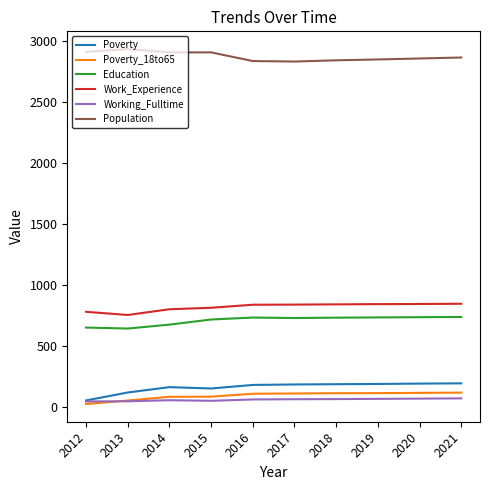

True or false: Working_Fulltime and Population intersect in this chart.

False